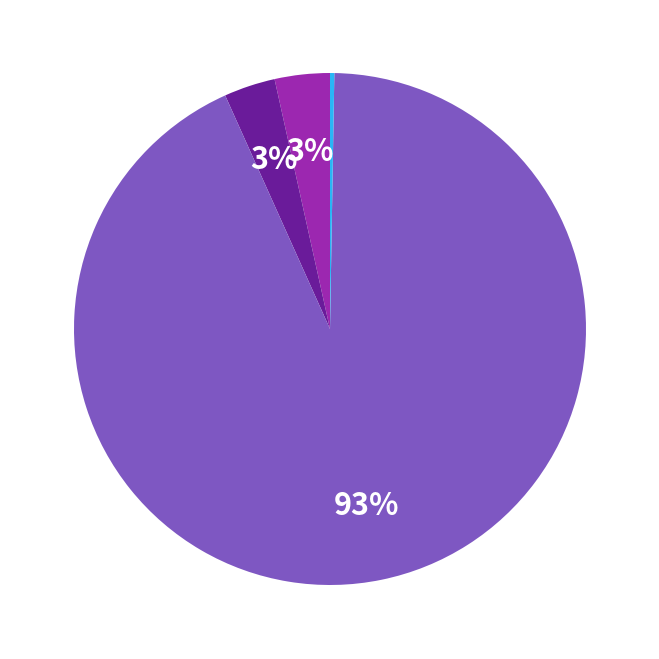

What is the largest slice in the pie chart?

Training Time